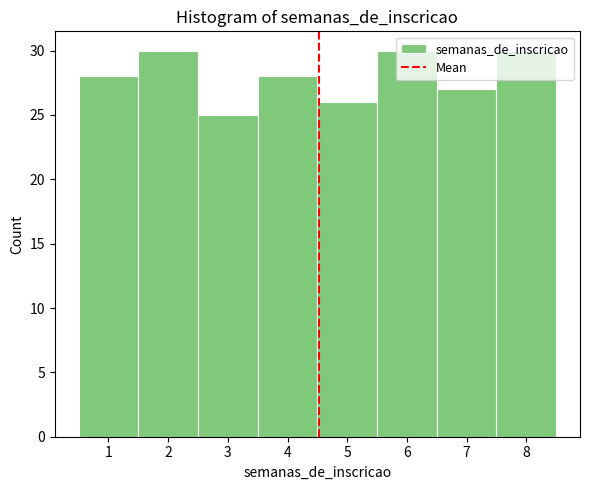

Reading left to right, transcribe this chart: for each bar, give the range it covers on the x-axis and its height. The values are not printed on the chart, so give them approximately, as read against the axis.

0.5 to 1.5: 28
1.5 to 2.5: 30
2.5 to 3.5: 25
3.5 to 4.5: 28
4.5 to 5.5: 26
5.5 to 6.5: 30
6.5 to 7.5: 27
7.5 to 8.5: 30